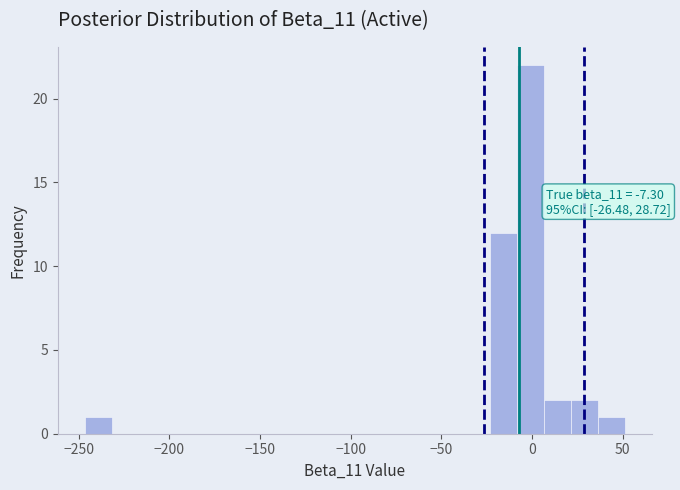

Read against the x-axis, roughly where is the centre of the tallest bar?

0